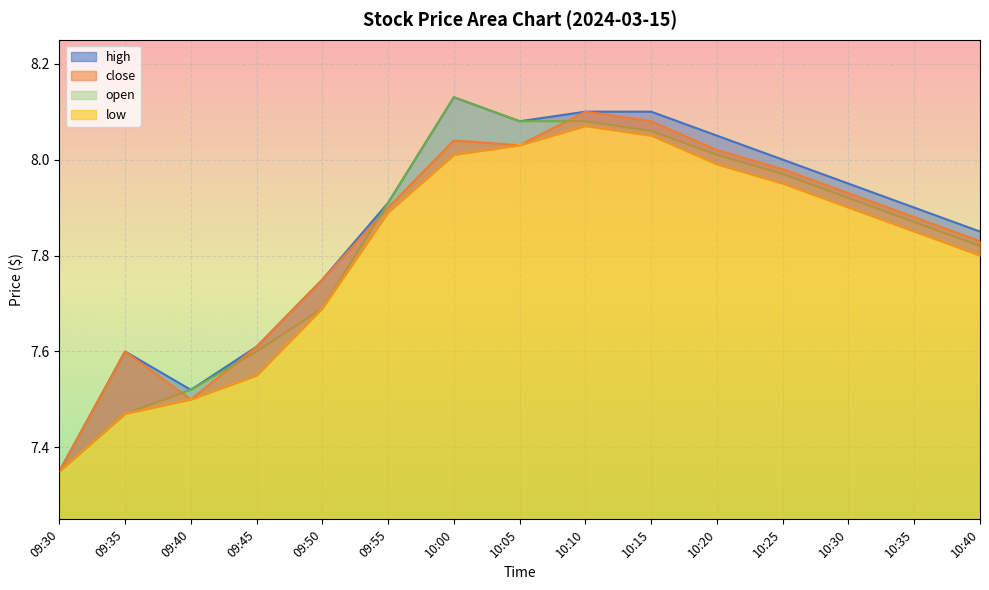

True or false: open and low intersect in this chart.

False